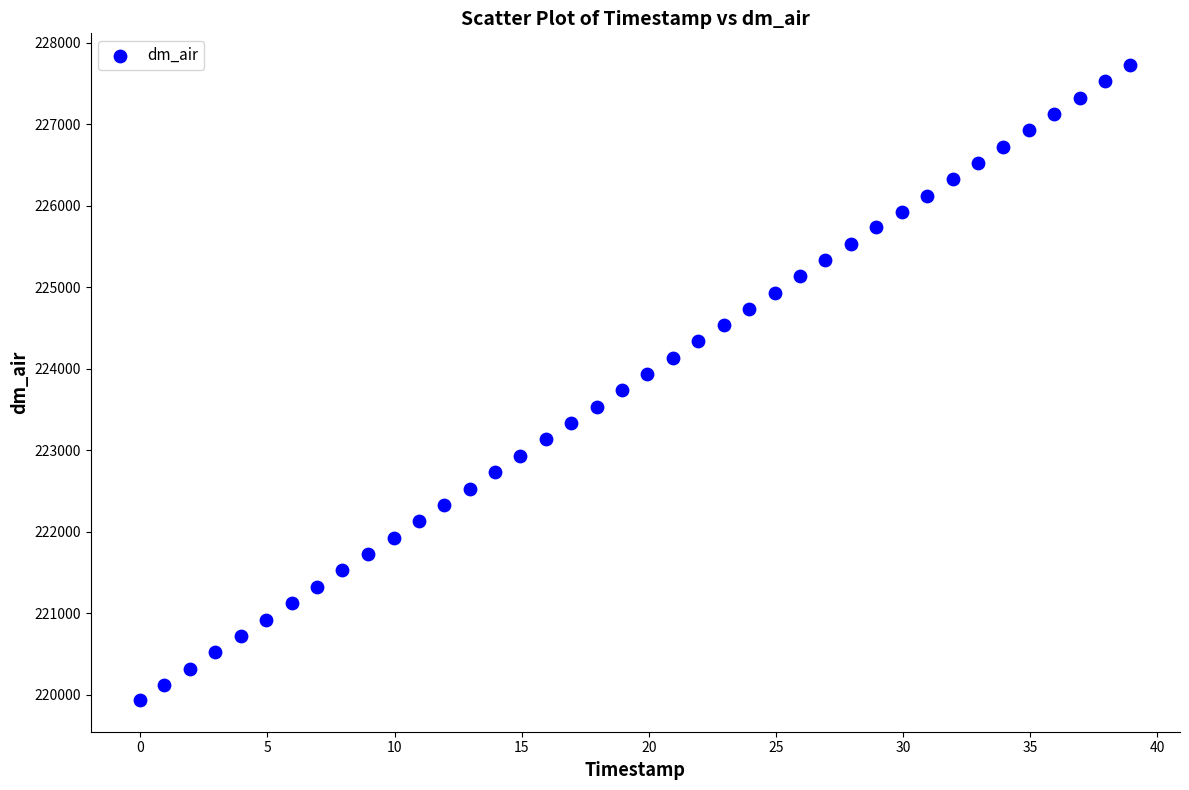

How many points are shown in the scatter plot?

40